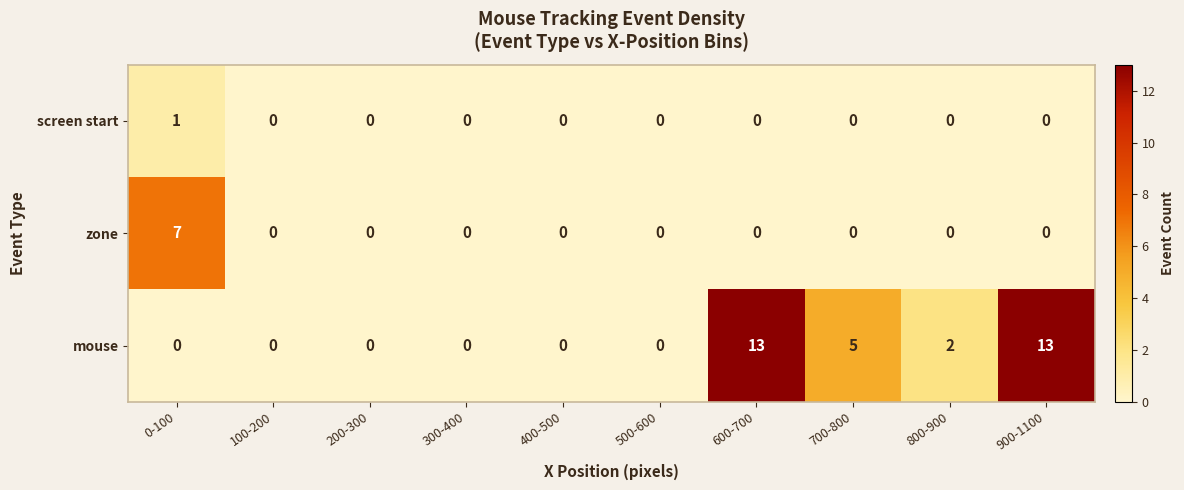

What is the total value across all series at 700-800?

5